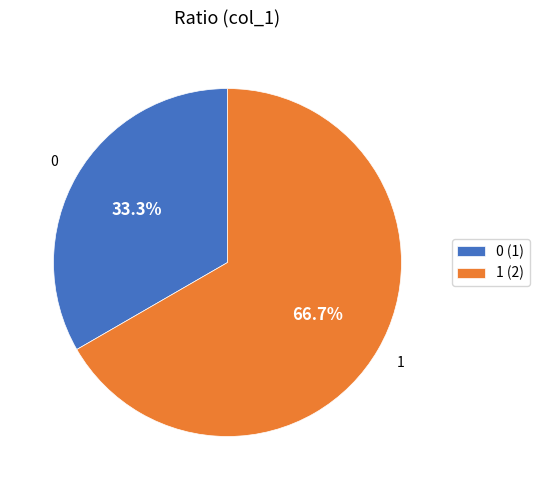

Rank the categories by value from lowest to highest.

0 (1), 1 (2)